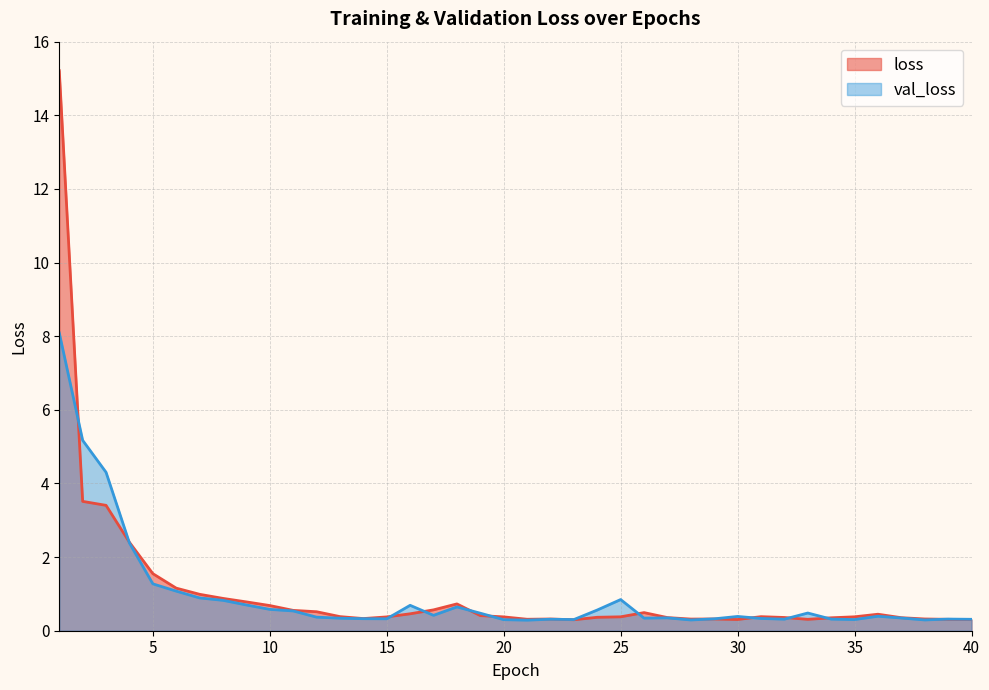

What is the average value of the loss series?

1.1